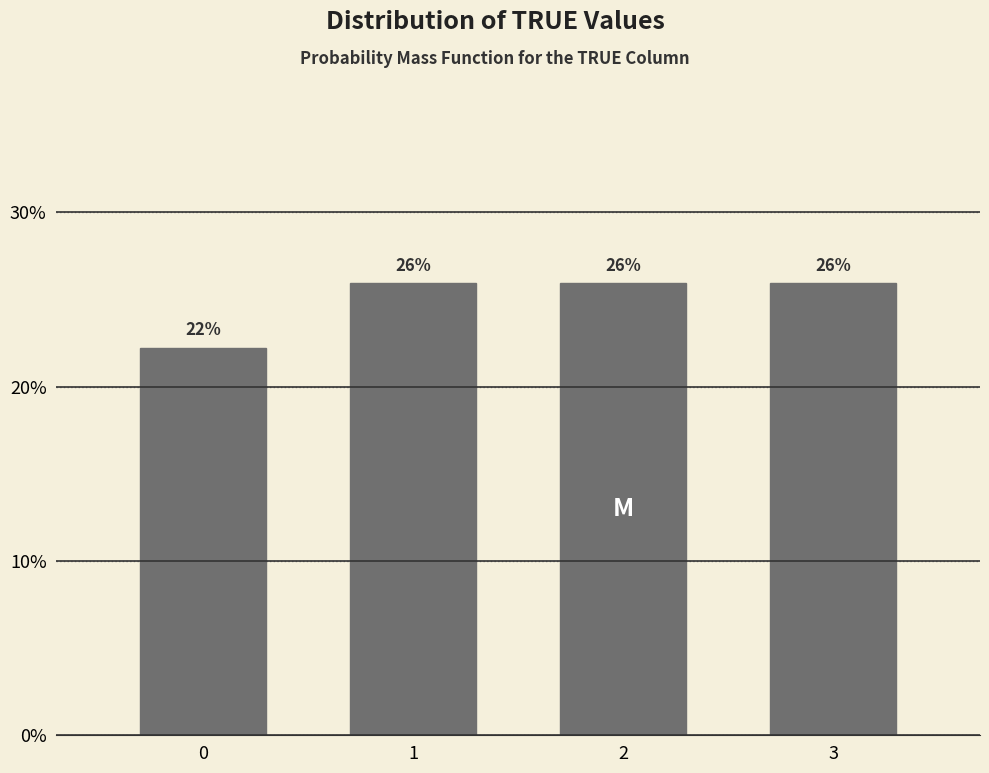

Are the bars horizontal?

No